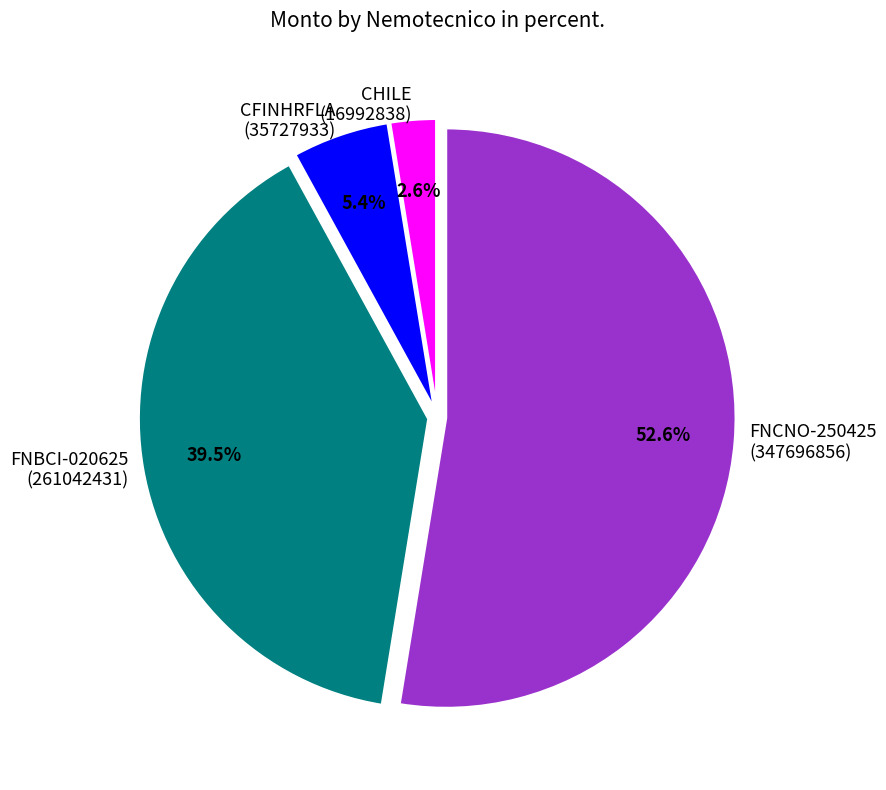

Which slice is the largest?

FNCNO-250425 (347696856)